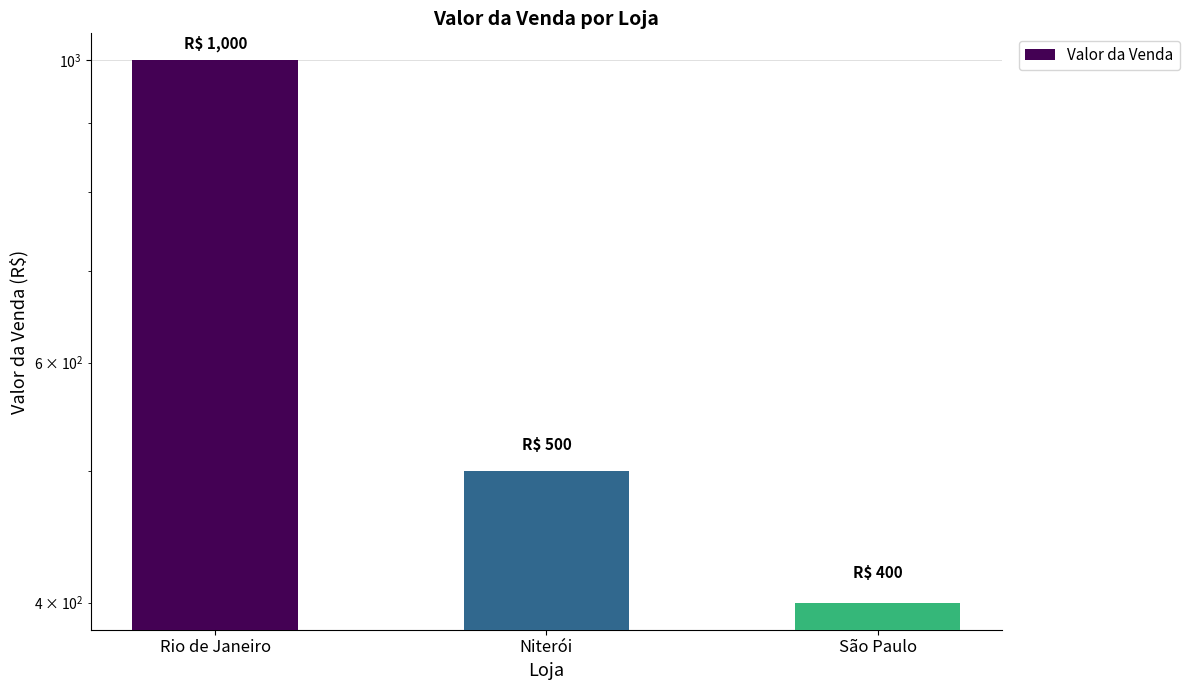

Reading left to right, transcribe all the data shown in this chart.

Rio de Janeiro=1000	Niterói=500	São Paulo=400